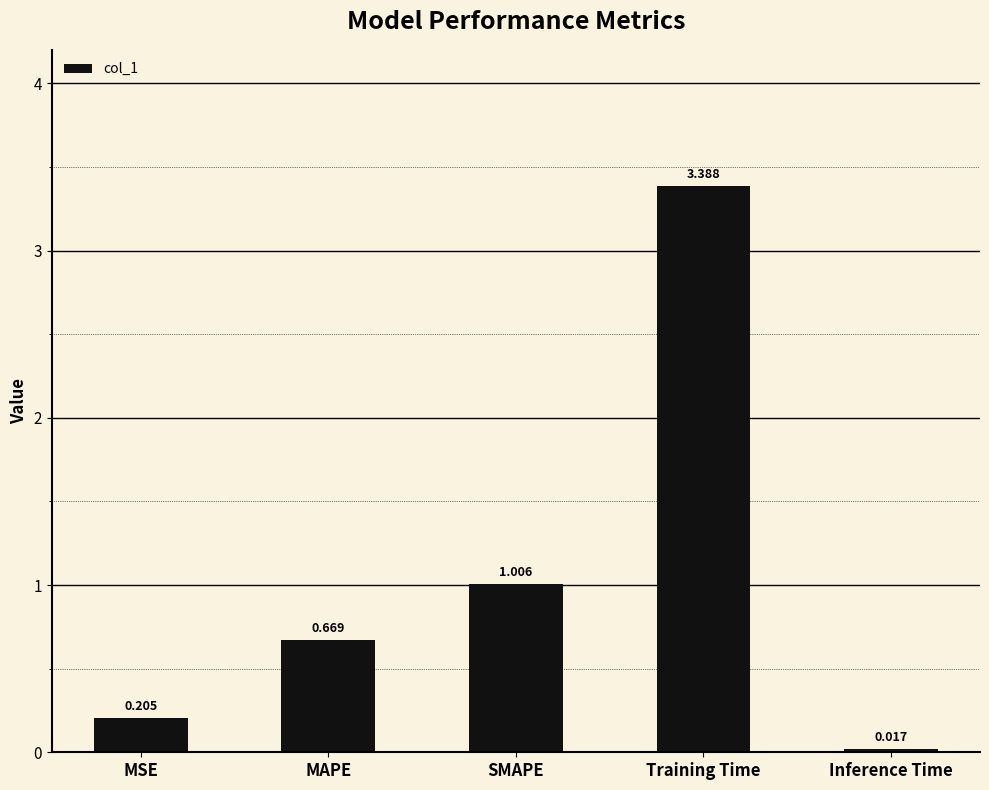

Does the chart contain any negative values?

No